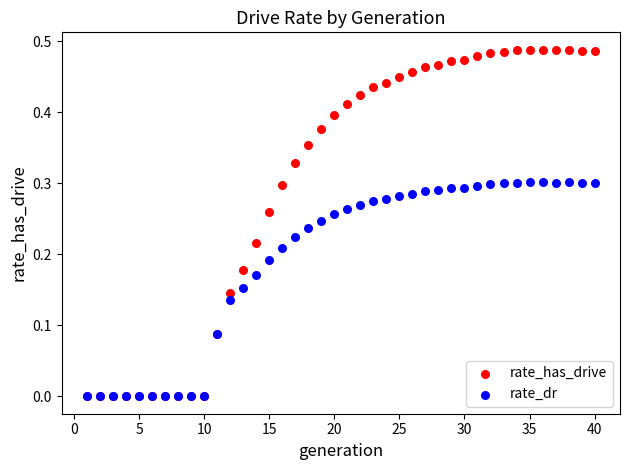

What are all the series names shown in the legend?

rate_has_drive, rate_dr